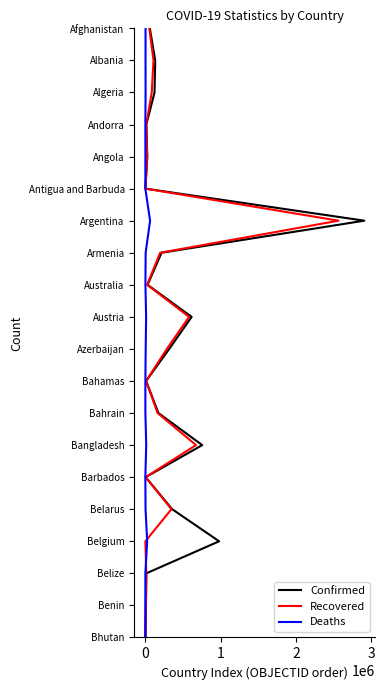

What is the value of the Recovered point at the 18th from the left?

17